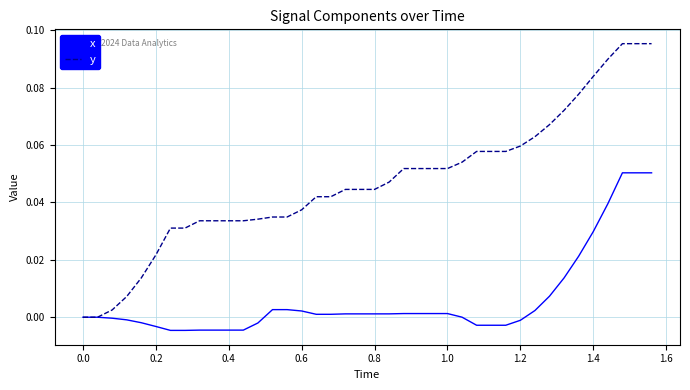

Which series has the largest range (max minus min)?

y